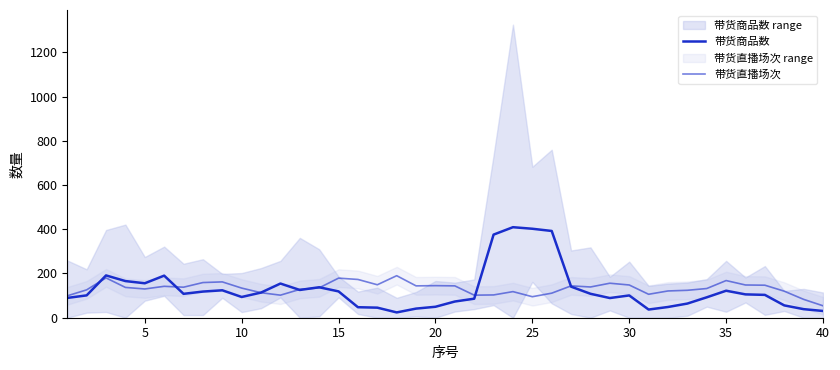

True or false: 带货商品数 has more than 2 interior local peaks.

True